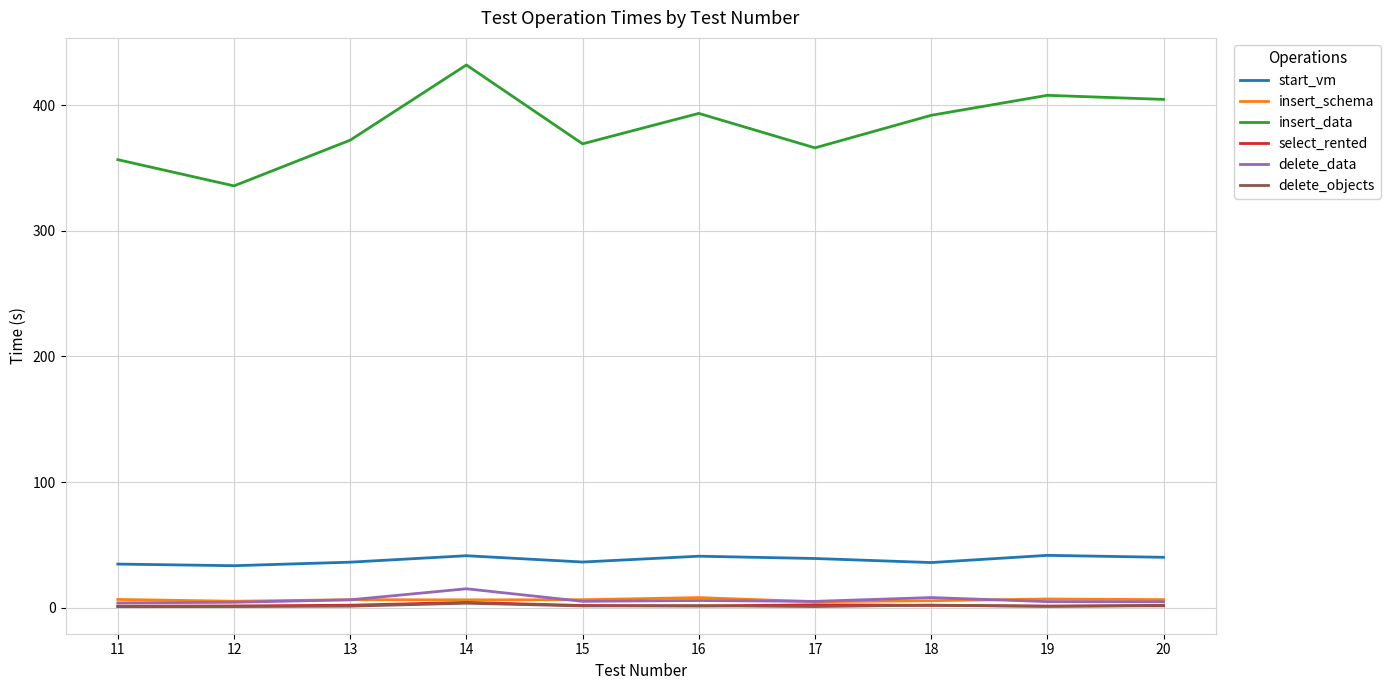

Which series has the widest spread of values?

insert_data